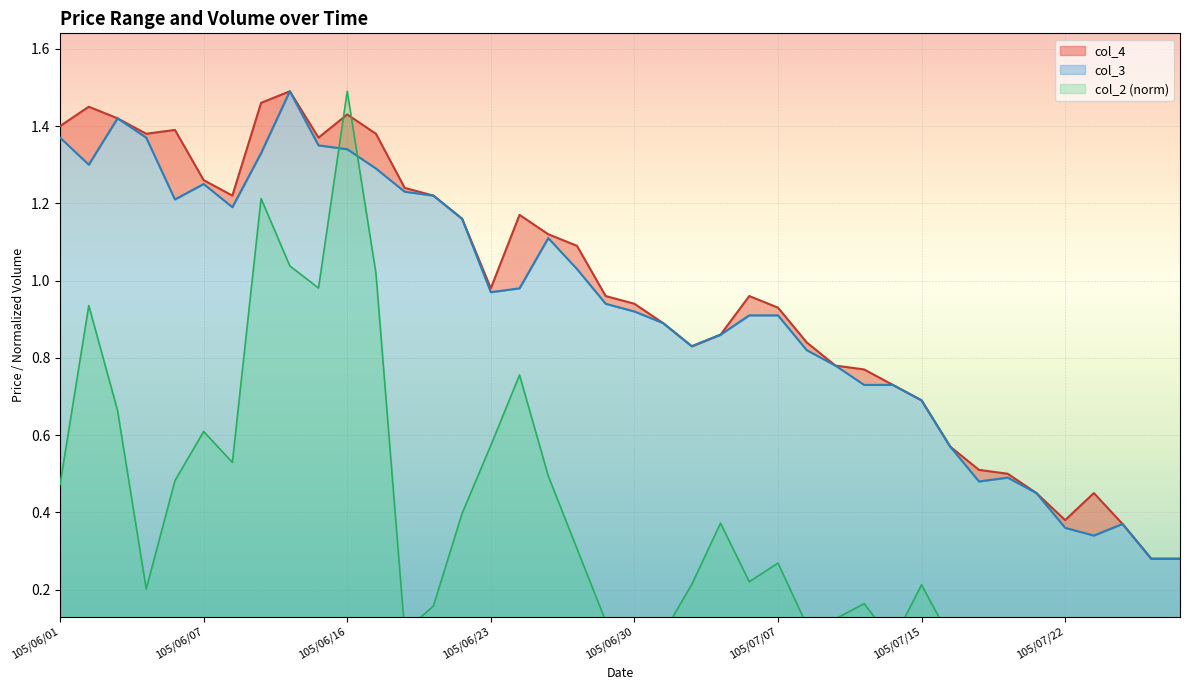

True or false: col_3 has a value of 1.3 at 105/06/16.

True